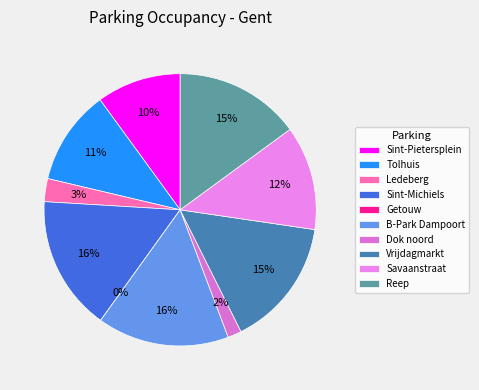

True or false: Reep accounts for 8% of the total.

False